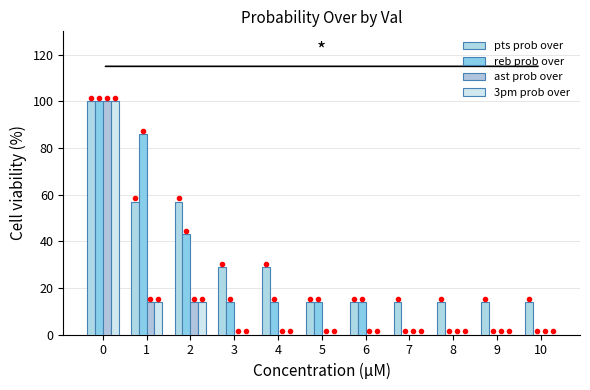

Are the bars horizontal?

No